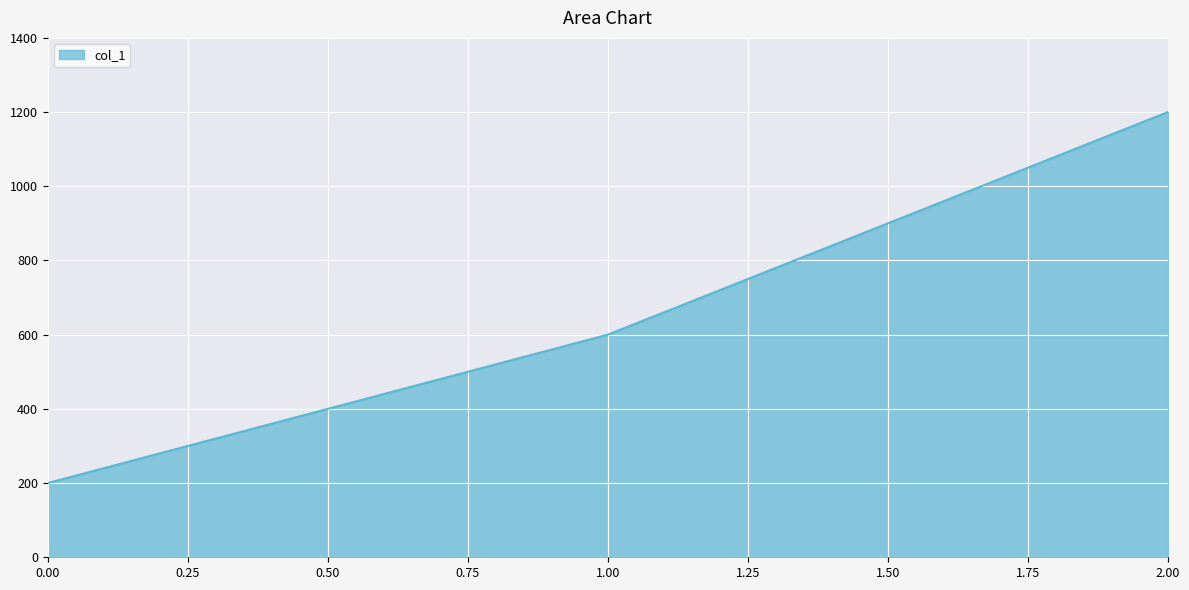

Rank the categories by value from lowest to highest.

0.00, 1.00, 2.00